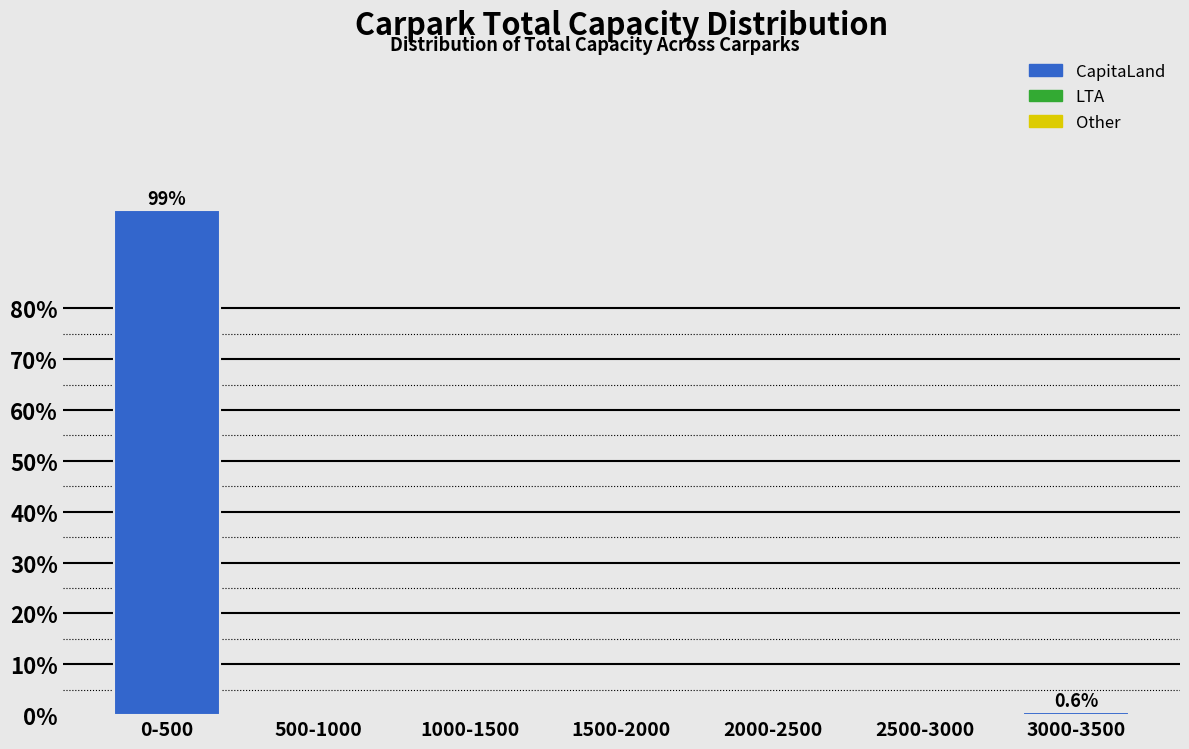

Reading left to right, transcribe all the data shown in this chart.

0-500=99.4	500-1000=0.0	1000-1500=0.0	1500-2000=0.0	2000-2500=0.0	2500-3000=0.0	3000-3500=0.6